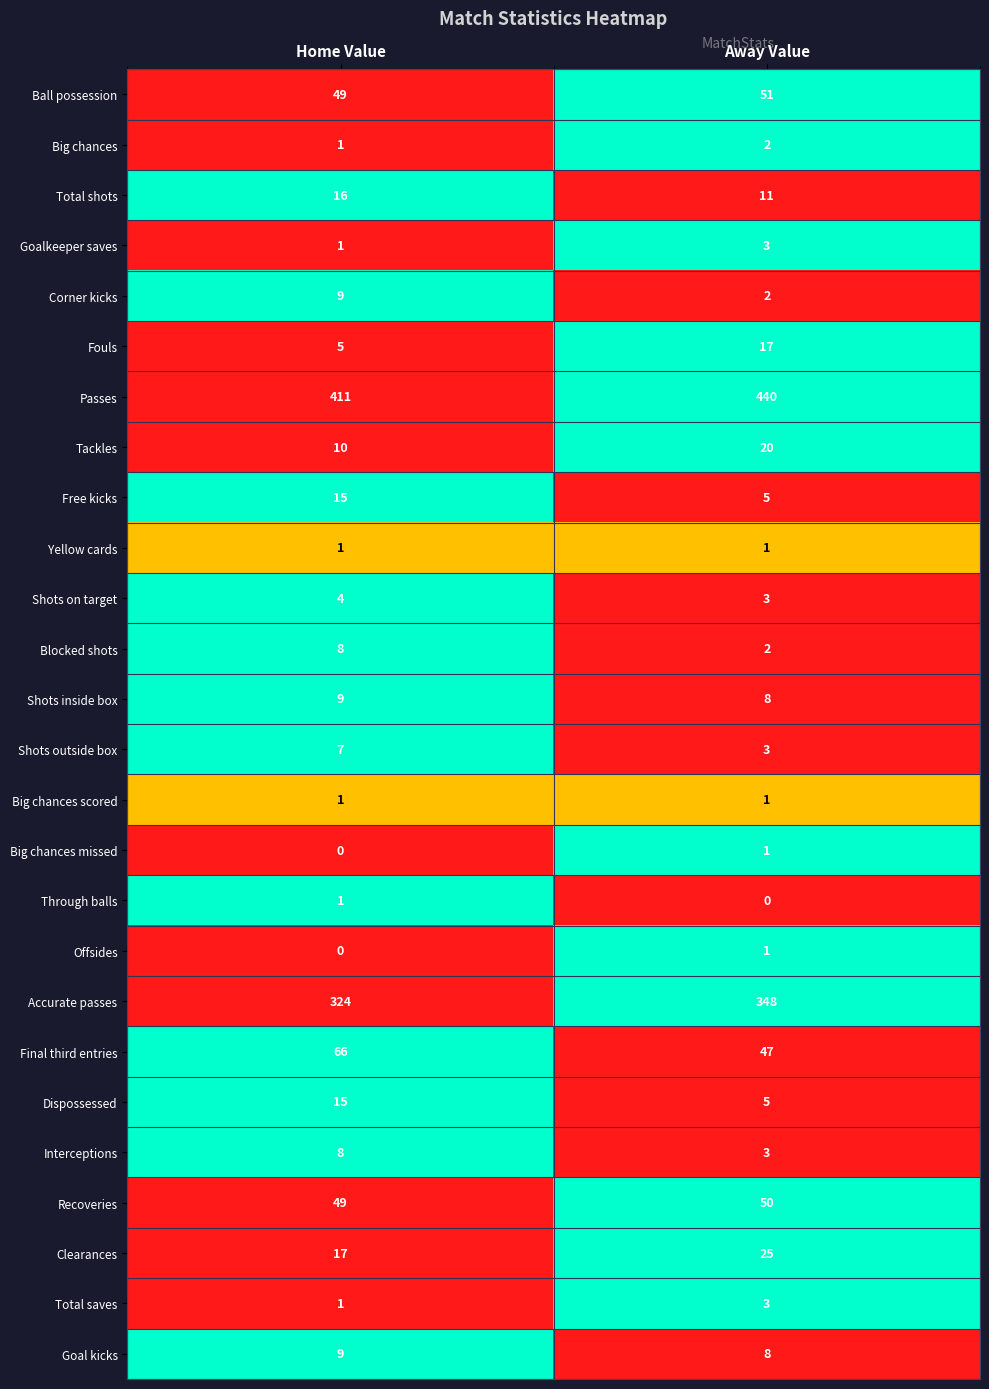

Which series has the largest total across all categories?

Passes